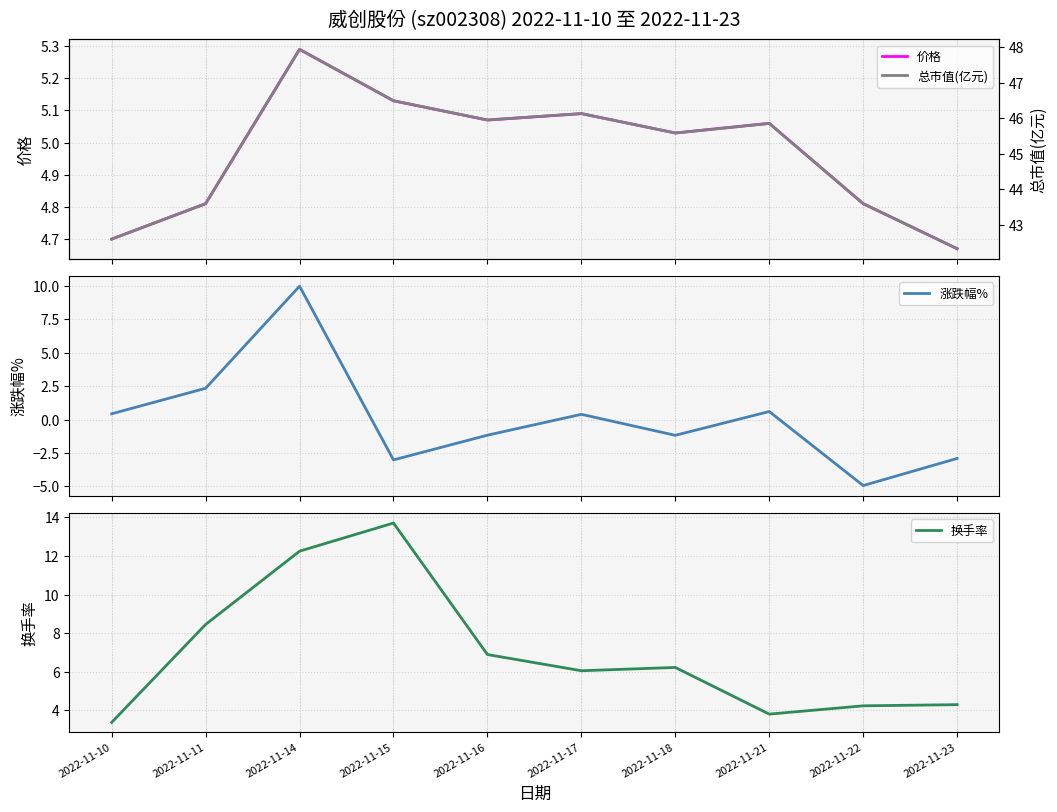

How many series are shown in this chart?

4